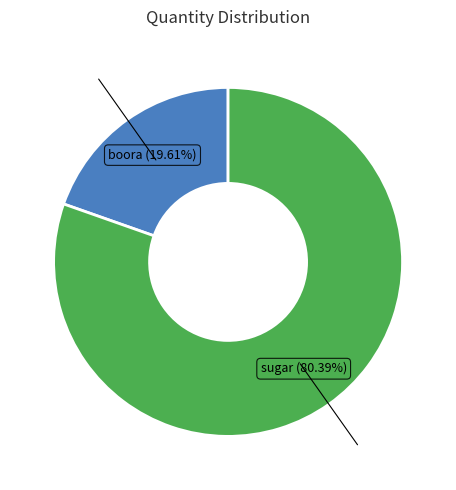

To the nearest percent, what is the difference between the boora and sugar slice percentages?

61%